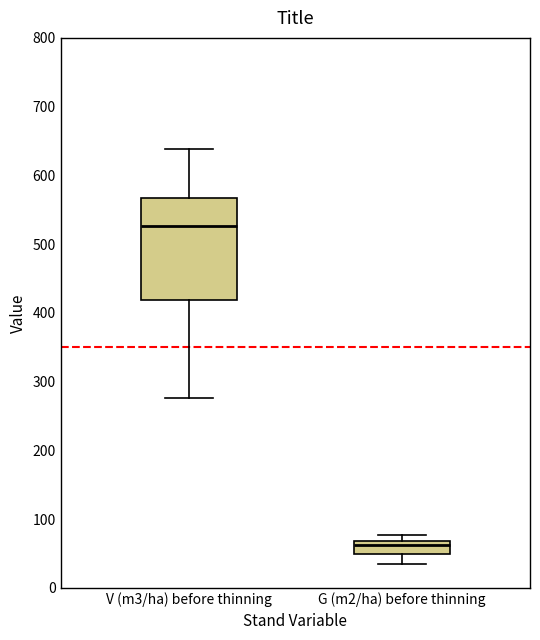

Which box has the highest median line?

V (m3/ha) before thinning